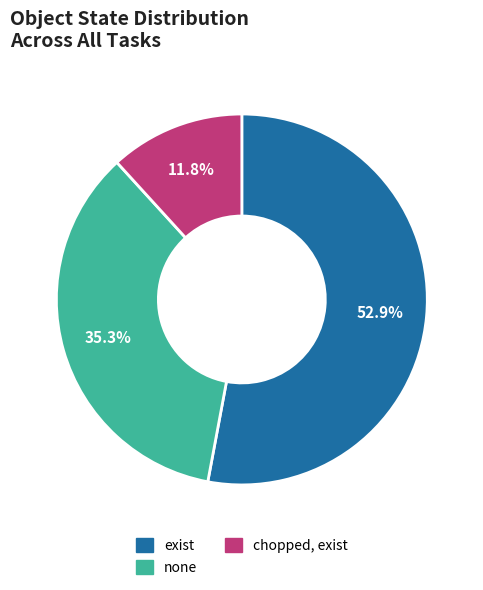

Is it true that chopped, exist is 12% of the pie?

True